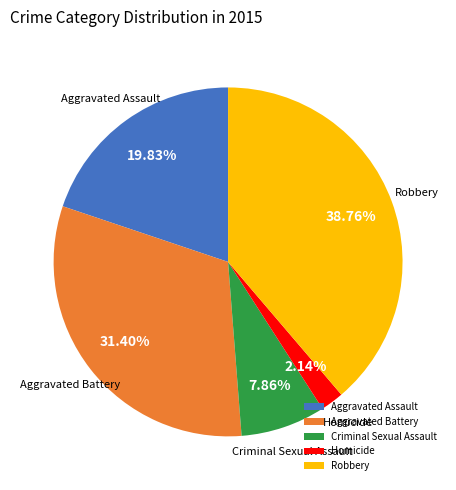

What percentage is the Aggravated Assault slice, to the nearest percent?

20%